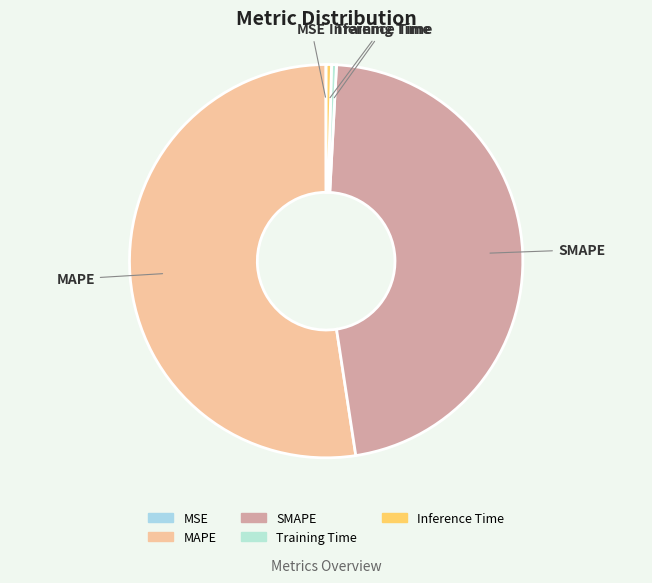

Between Inference Time and MAPE, which is larger?

MAPE